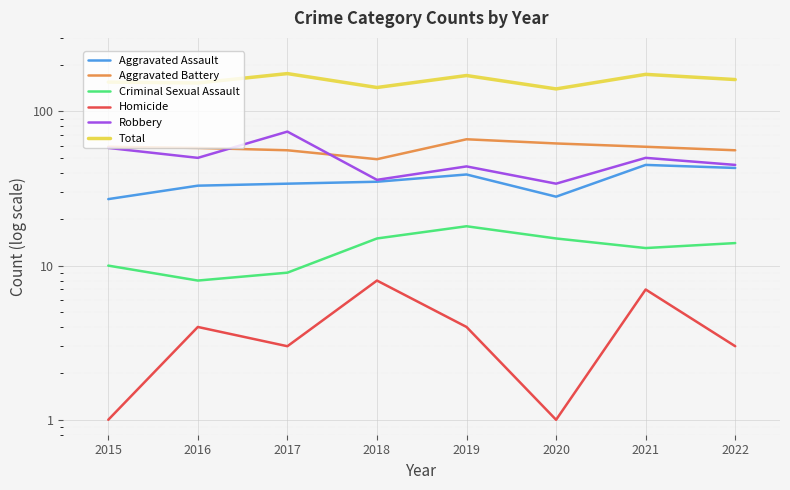

What is the highest value of the Robbery series?

74